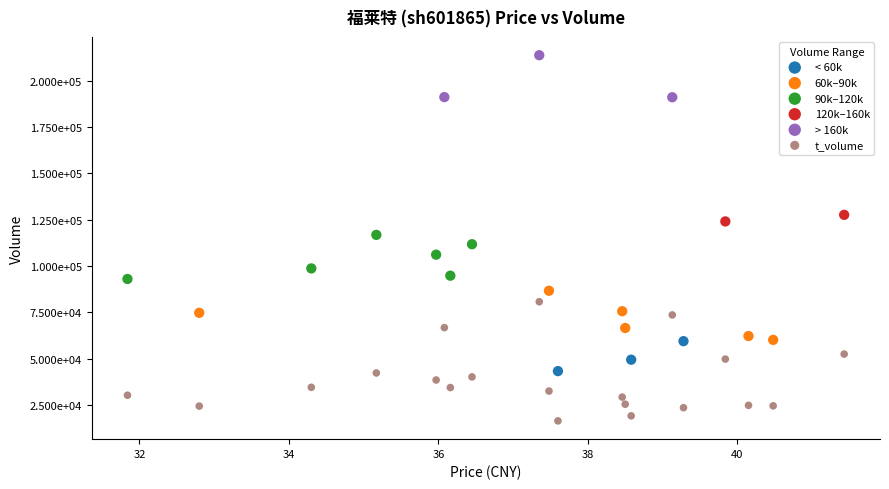

Which series reaches the minimum Y coordinate?

t_volume